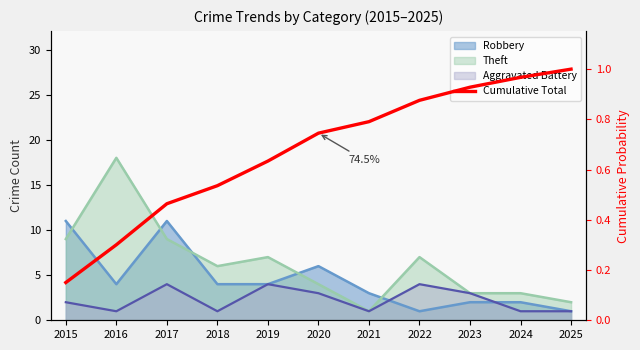

What is the change in value from 2018 to 2021?

+0.3